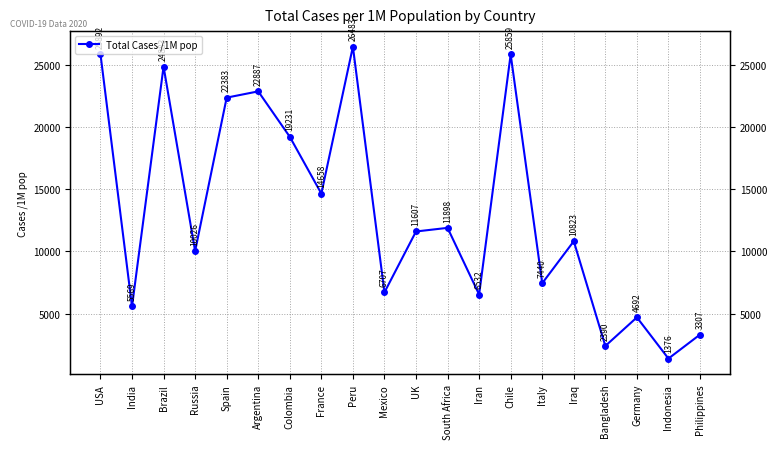

The value at Philippines is 3307. True or false?

True